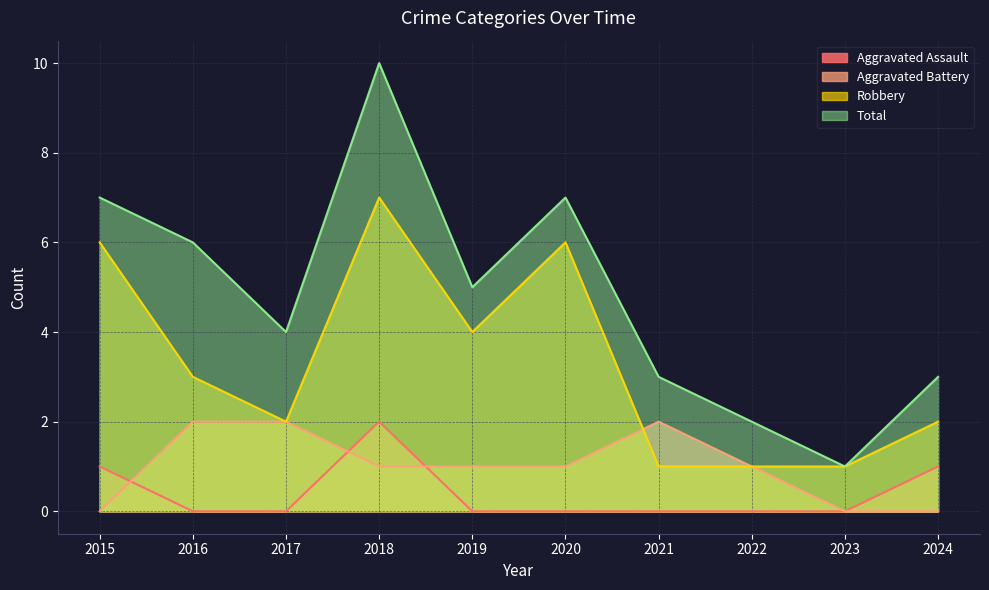

At which label does Total reach its peak?

2018